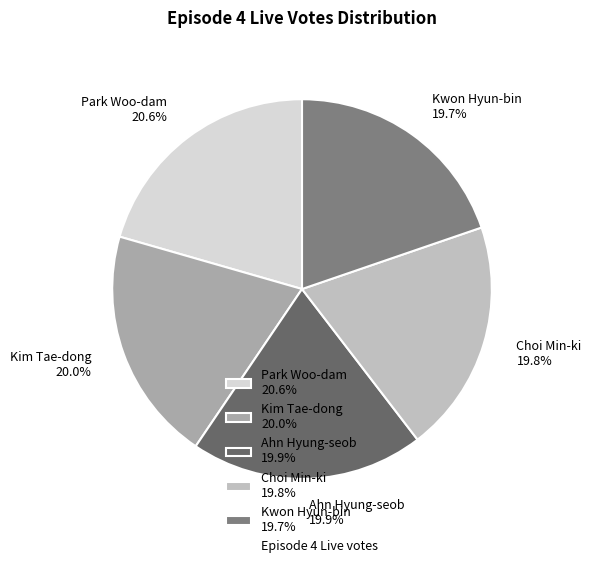

Is it true that Kwon Hyun-bin is 20% of the pie?

True